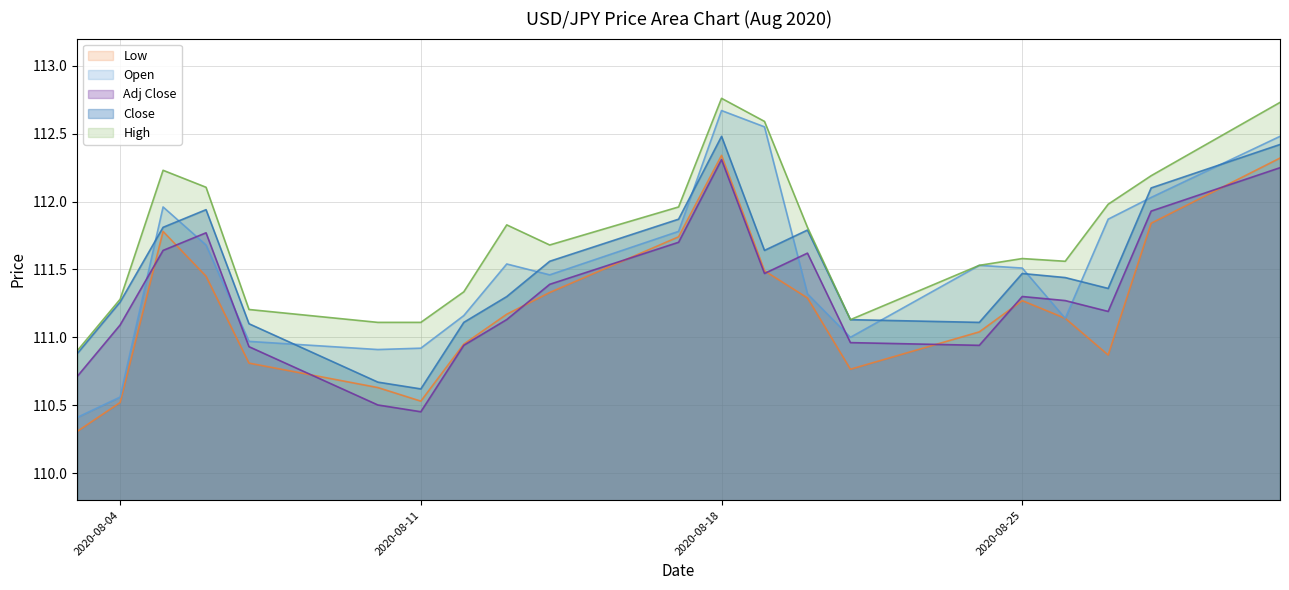

How many lines are shown in the chart?

5